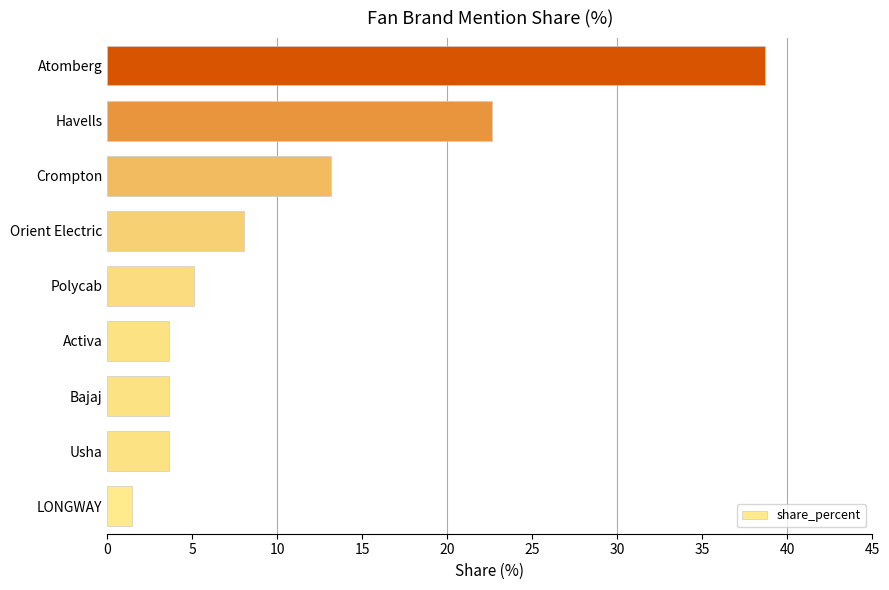

What is the smallest value displayed?

1.5